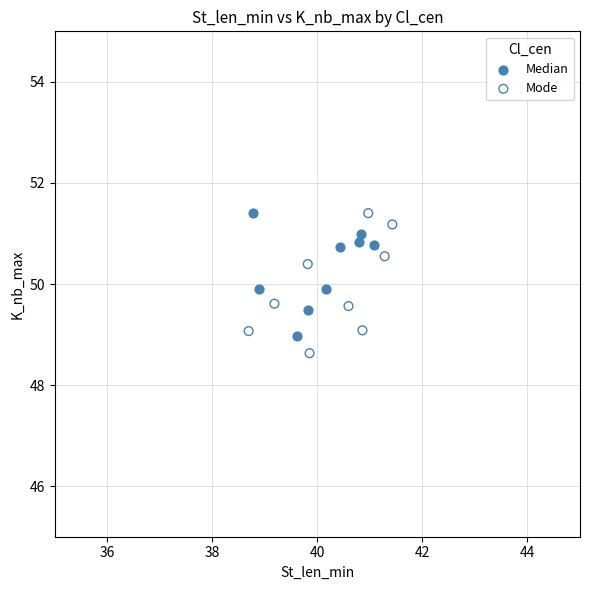

What are all the series names shown in the legend?

Median, Mode